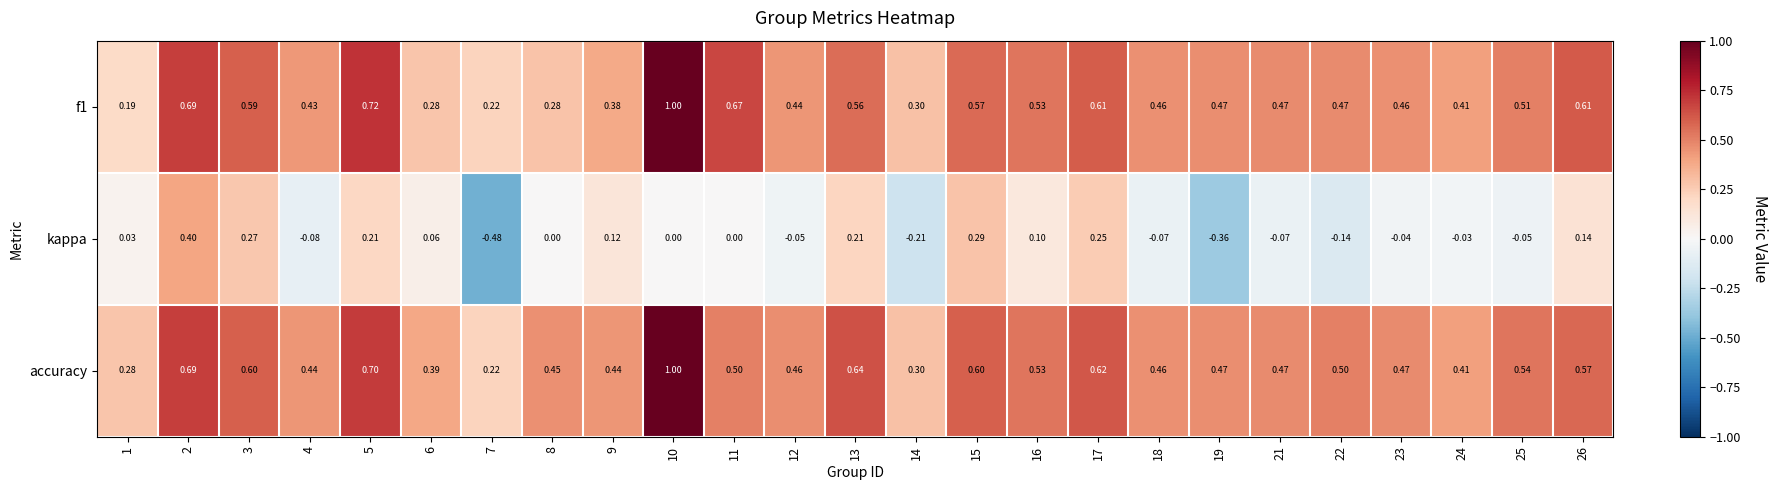

Which category has the highest value across all series?

10